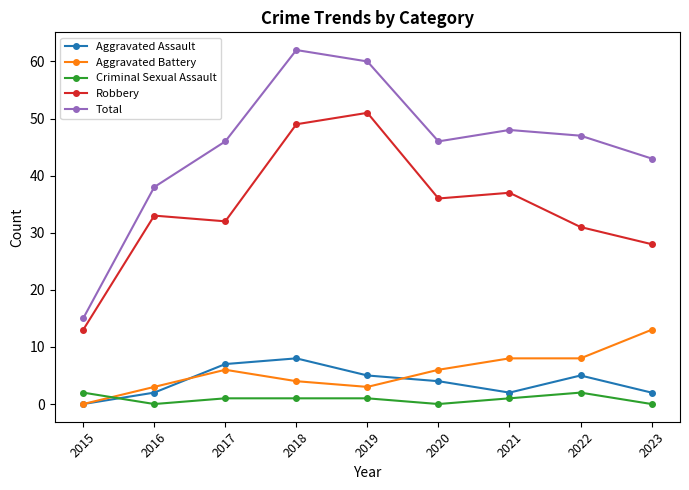

Is it true that Robbery equals 13 at 2015?

True